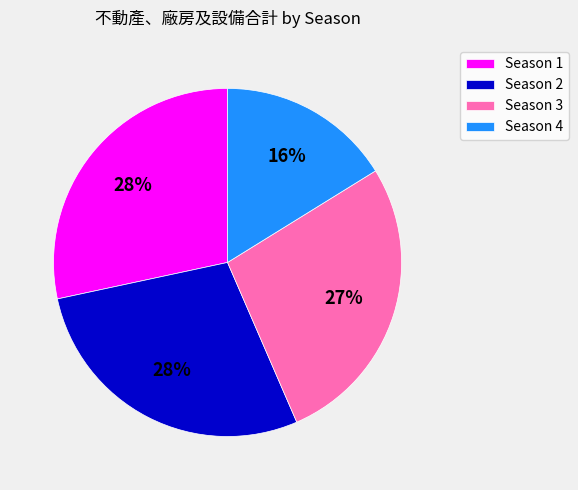

To the nearest percent, what is the difference between the Season 3 and Season 2 slice percentages?

1%